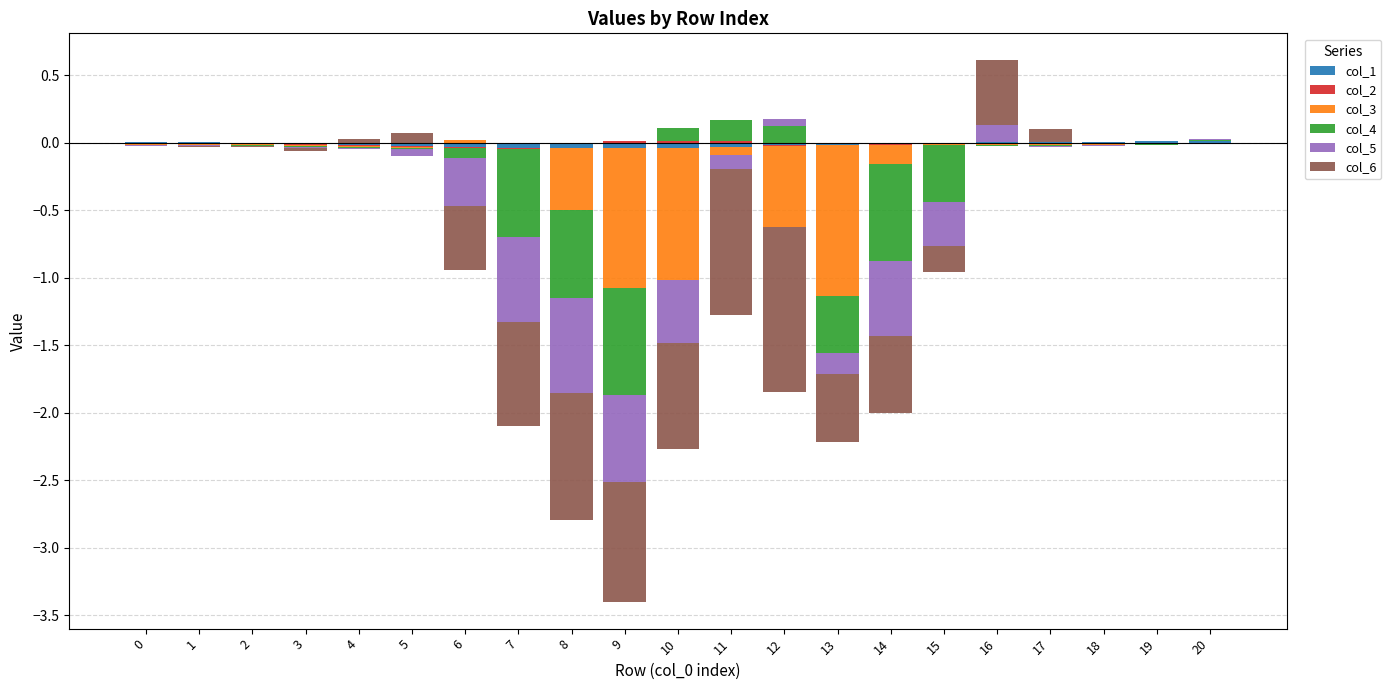

What is the maximum value shown in the chart?

0.5